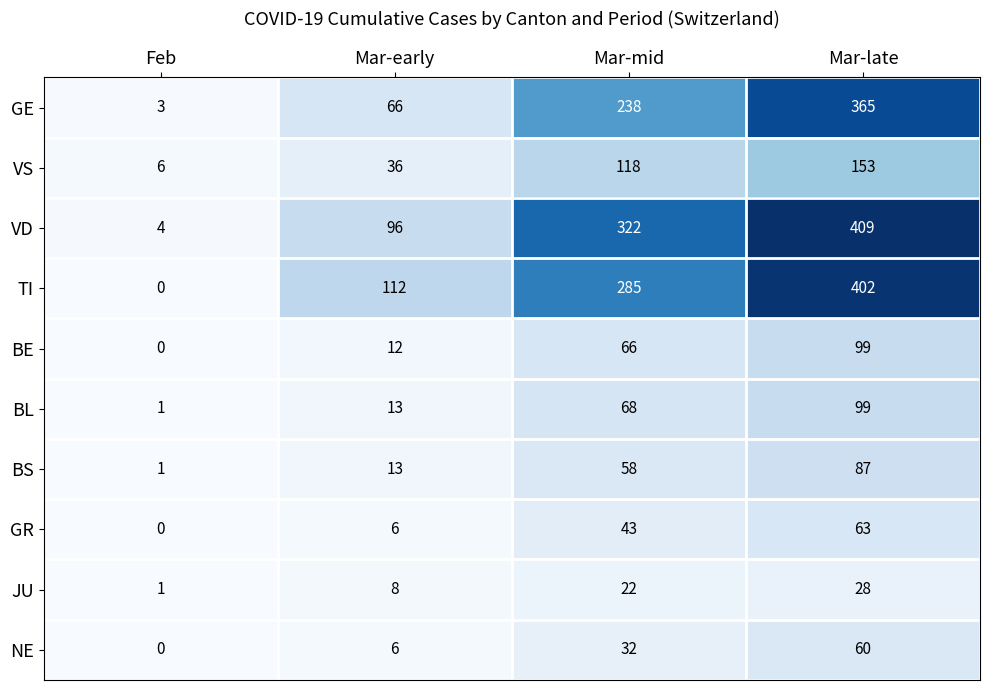

True or false: GE has a value of 27 at Mar-early.

False